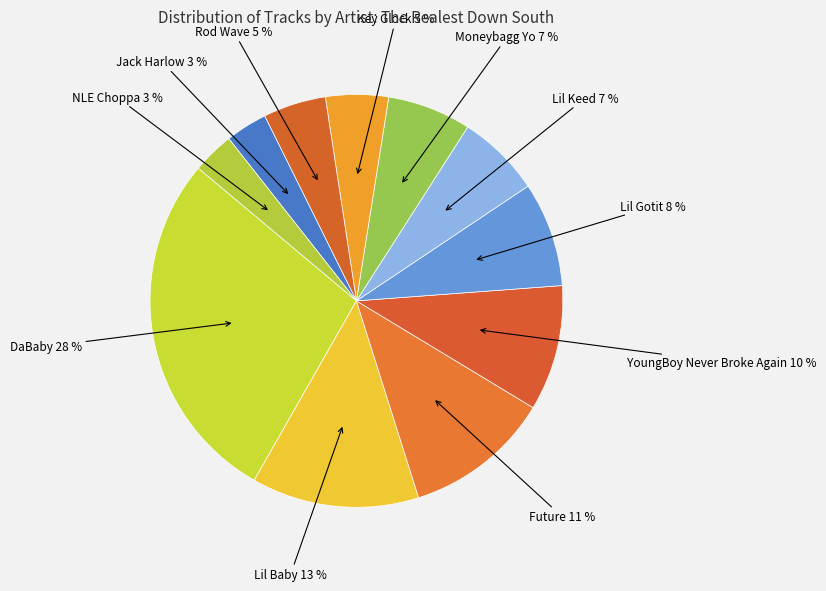

Count the number of slices in the pie.

11